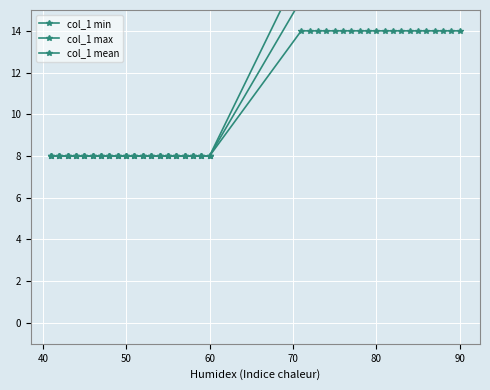

At how many categories does at least one series exceed 16?

20